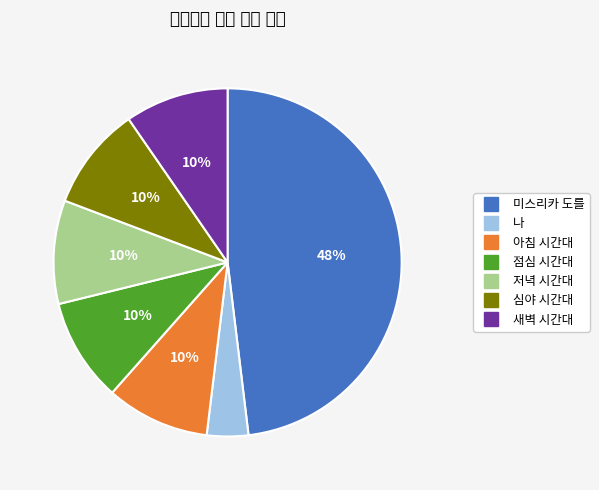

What is the ratio of the value at 저녁 to the value at 새벽?

1.0